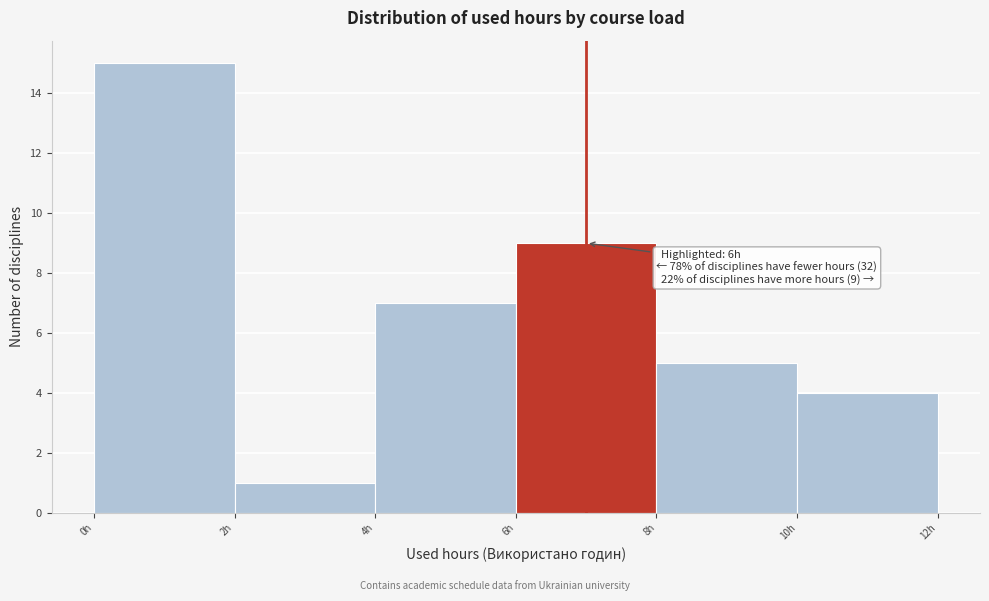

Over which range of the x-axis is the bar tallest?

0 to 2